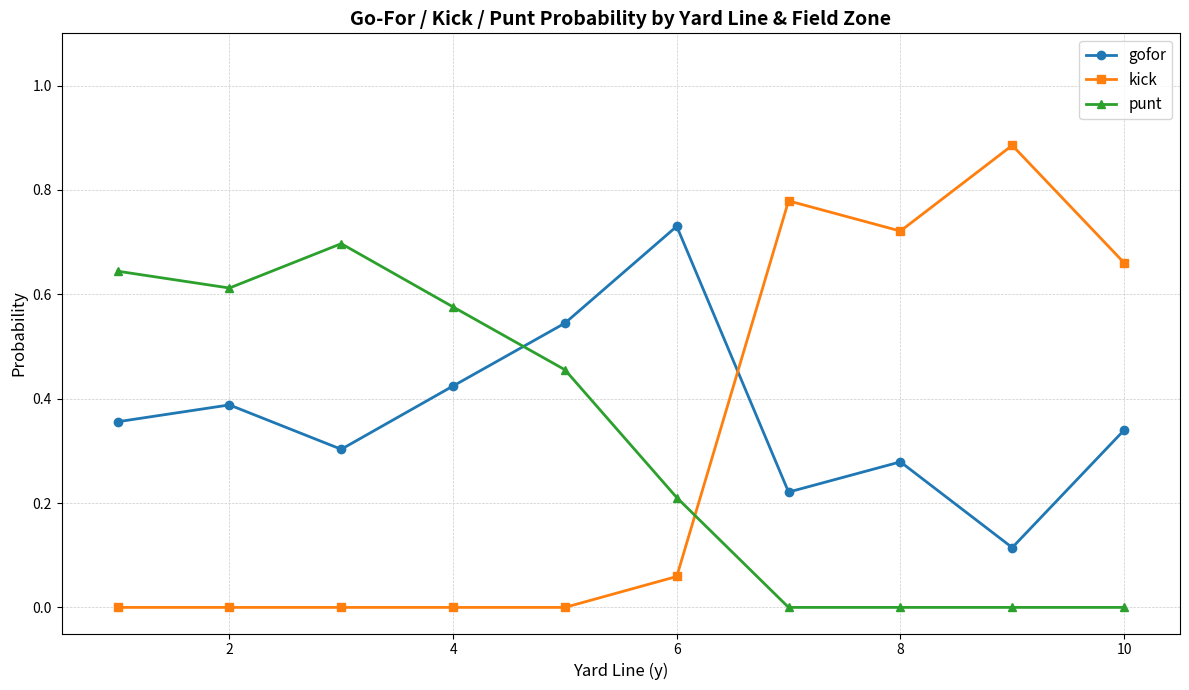

What is the sum of all kick values?

3.1